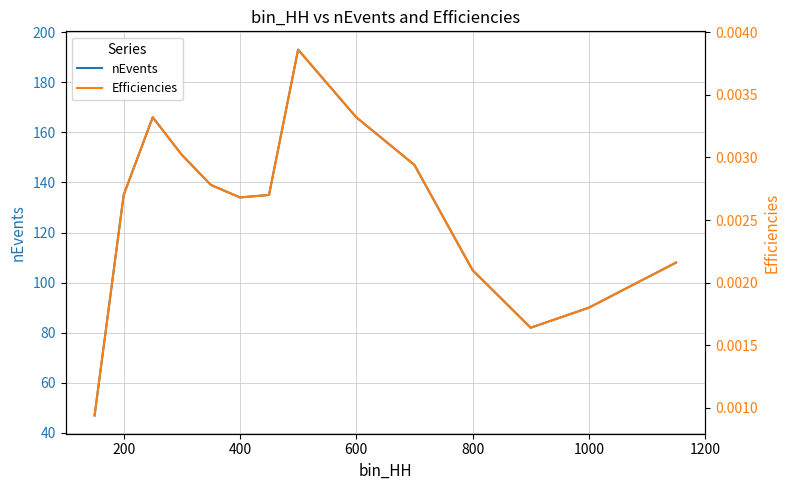

The nEvents series shows 77 at 600. True or false?

False